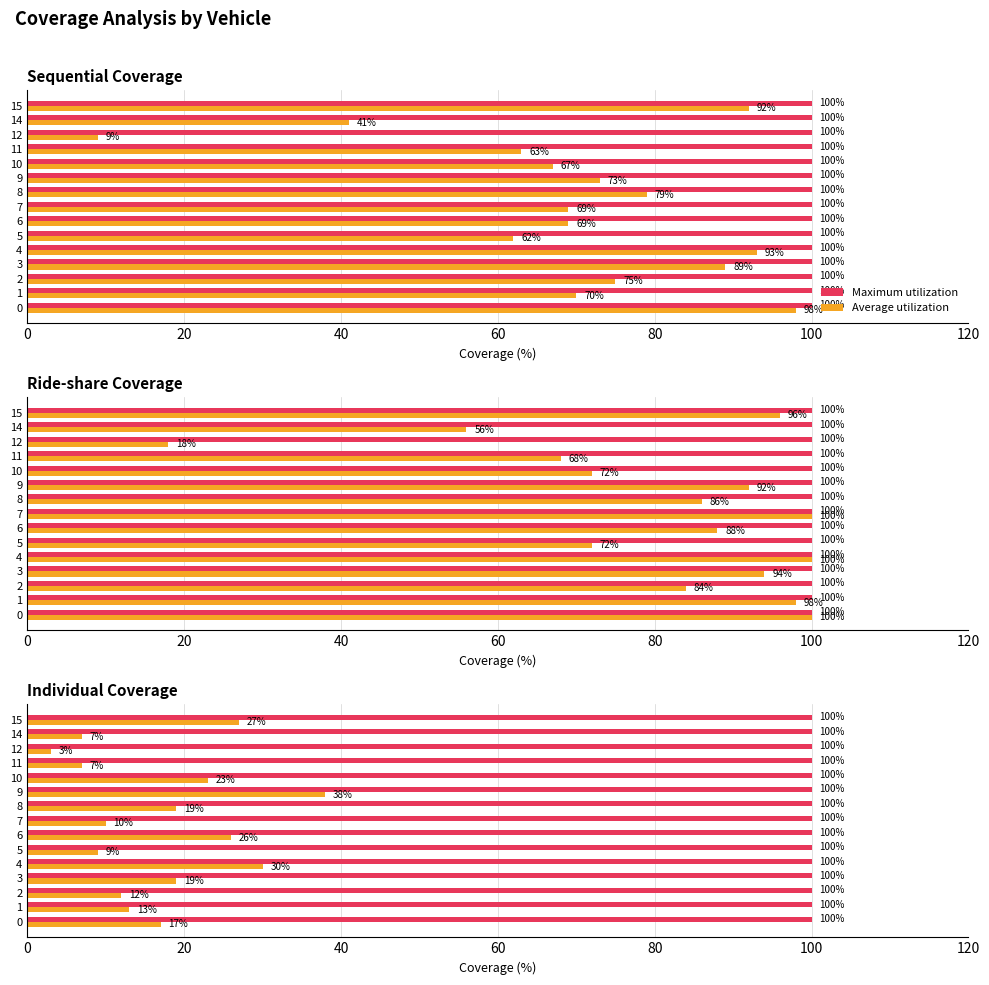

How many distinct data groups are displayed?

2